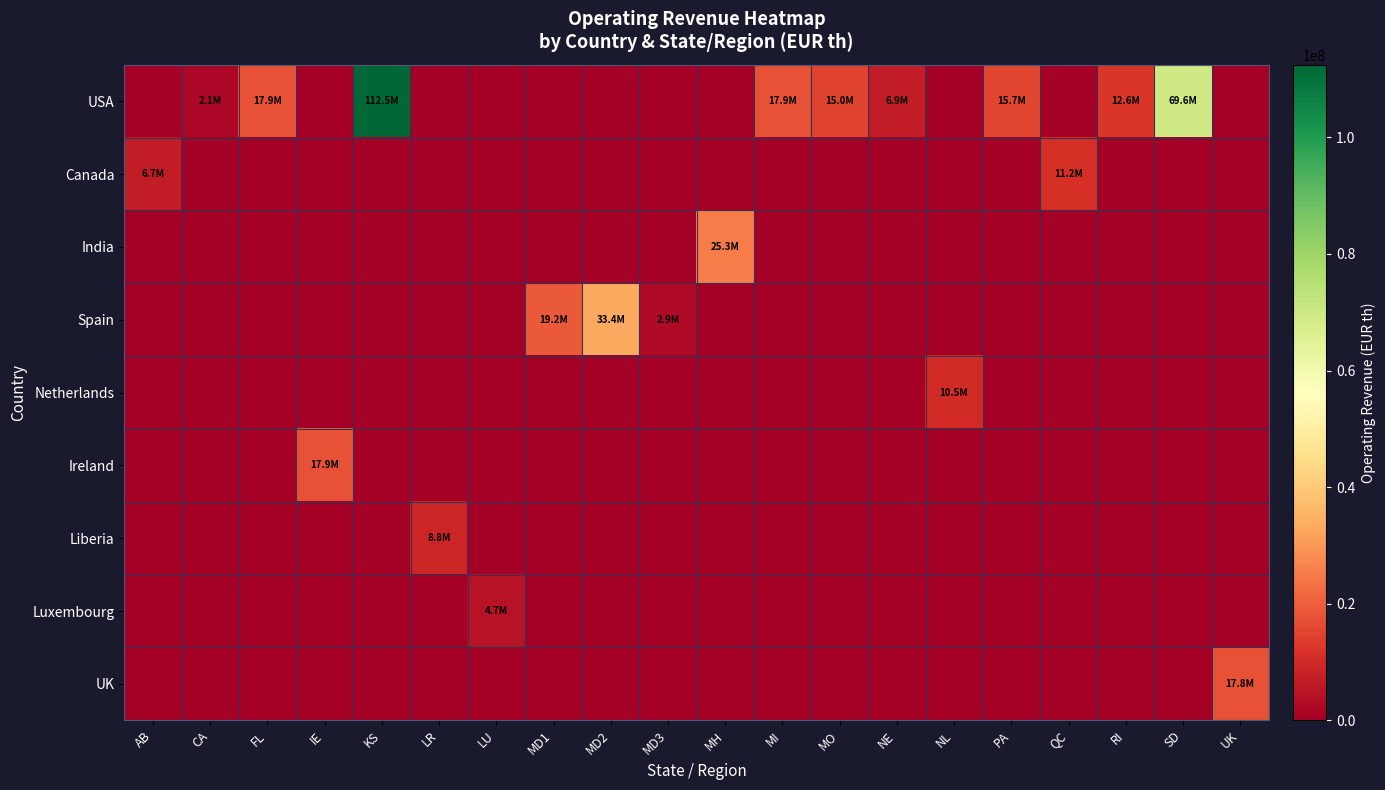

Which series has the largest total across all categories?

USA